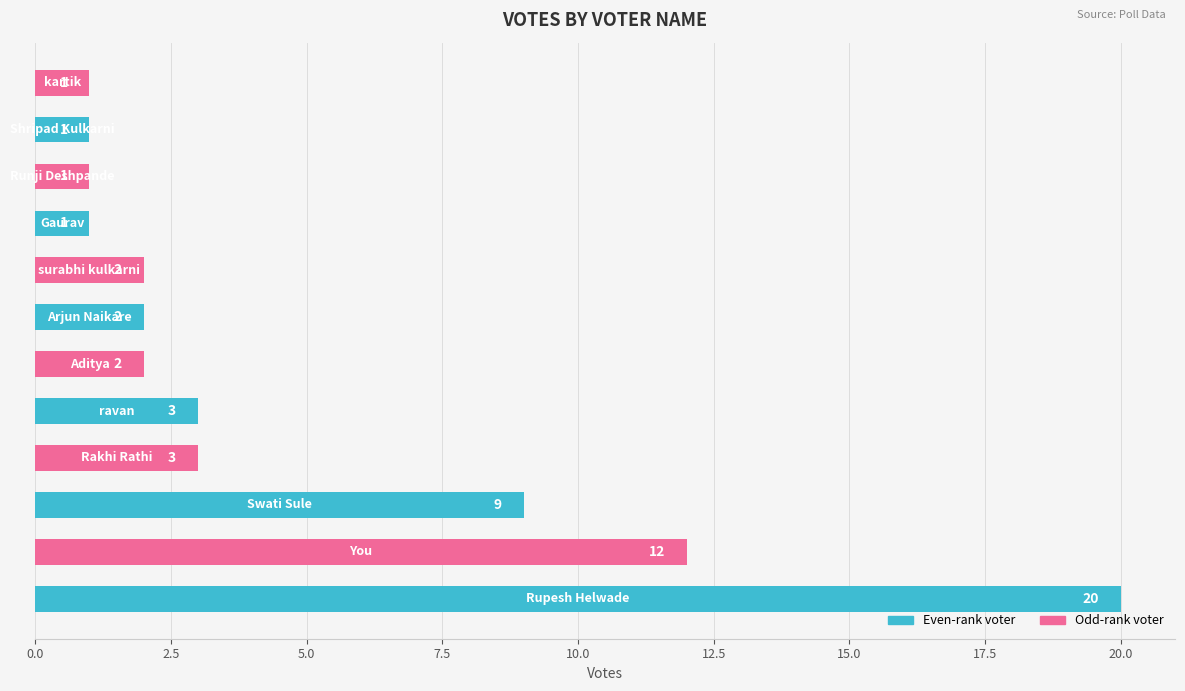

What is the difference between the maximum and minimum values?

19